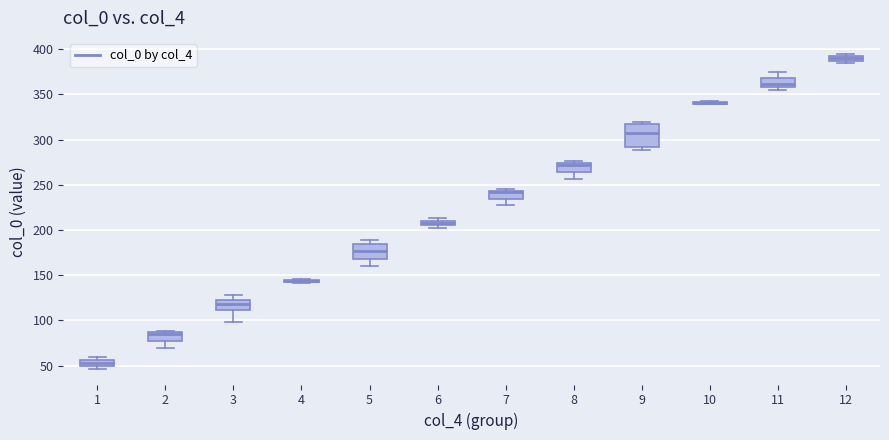

Comparing the boxes themselves (not the whiskers), which one is the tallest?

9